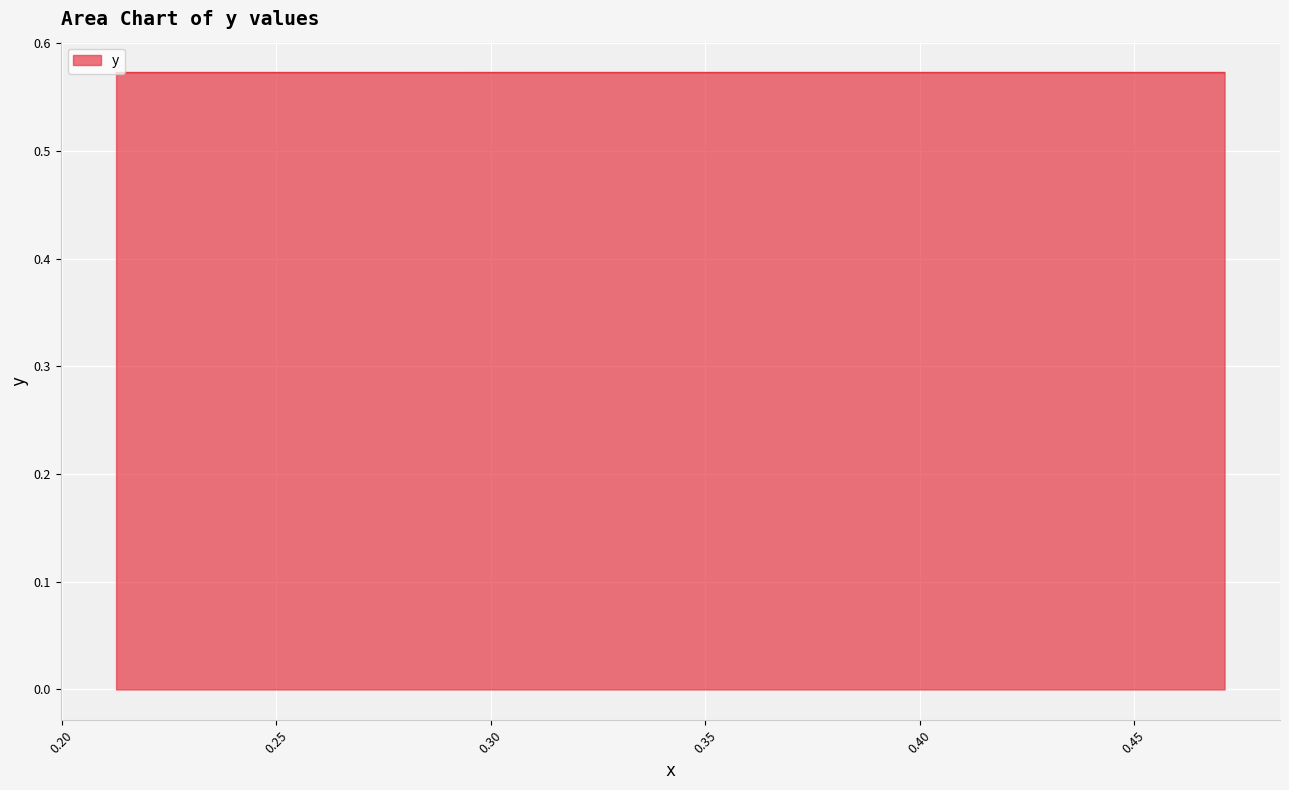

Reading left to right, transcribe all the data shown in this chart.

0.6	0.6	0.6	0.6	0.6	0.6	0.6	0.6	0.6	0.6	0.6	0.6	0.6	0.6	0.6	0.6	0.6	0.6	0.6	0.6	0.6	0.6	0.6	0.6	0.6	0.6	0.6	0.6	0.6	0.6	0.6	0.6	0.6	0.6	0.6	0.6	0.6	0.6	0.6	0.6